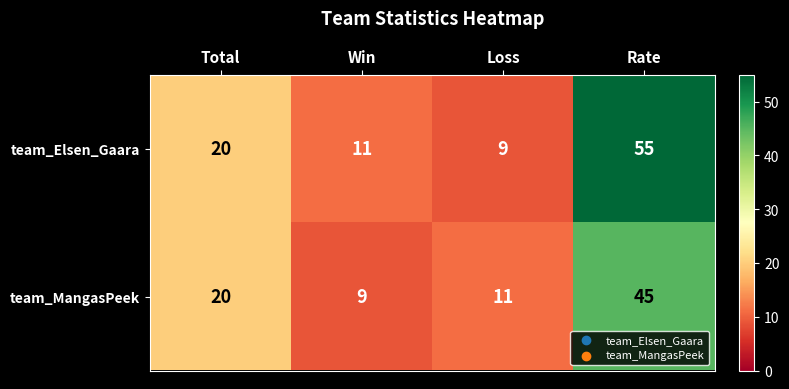

At Loss, list the series in order from smallest to largest.

team_Elsen_Gaara, team_MangasPeek